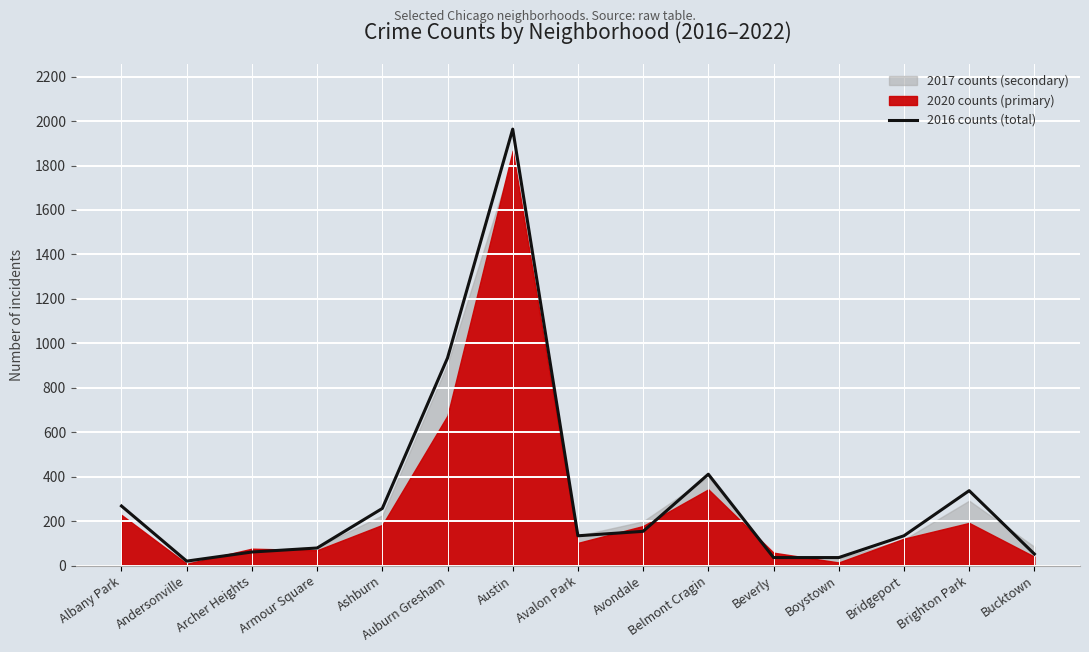

What is the label of the 4th point from the left?

Armour Square